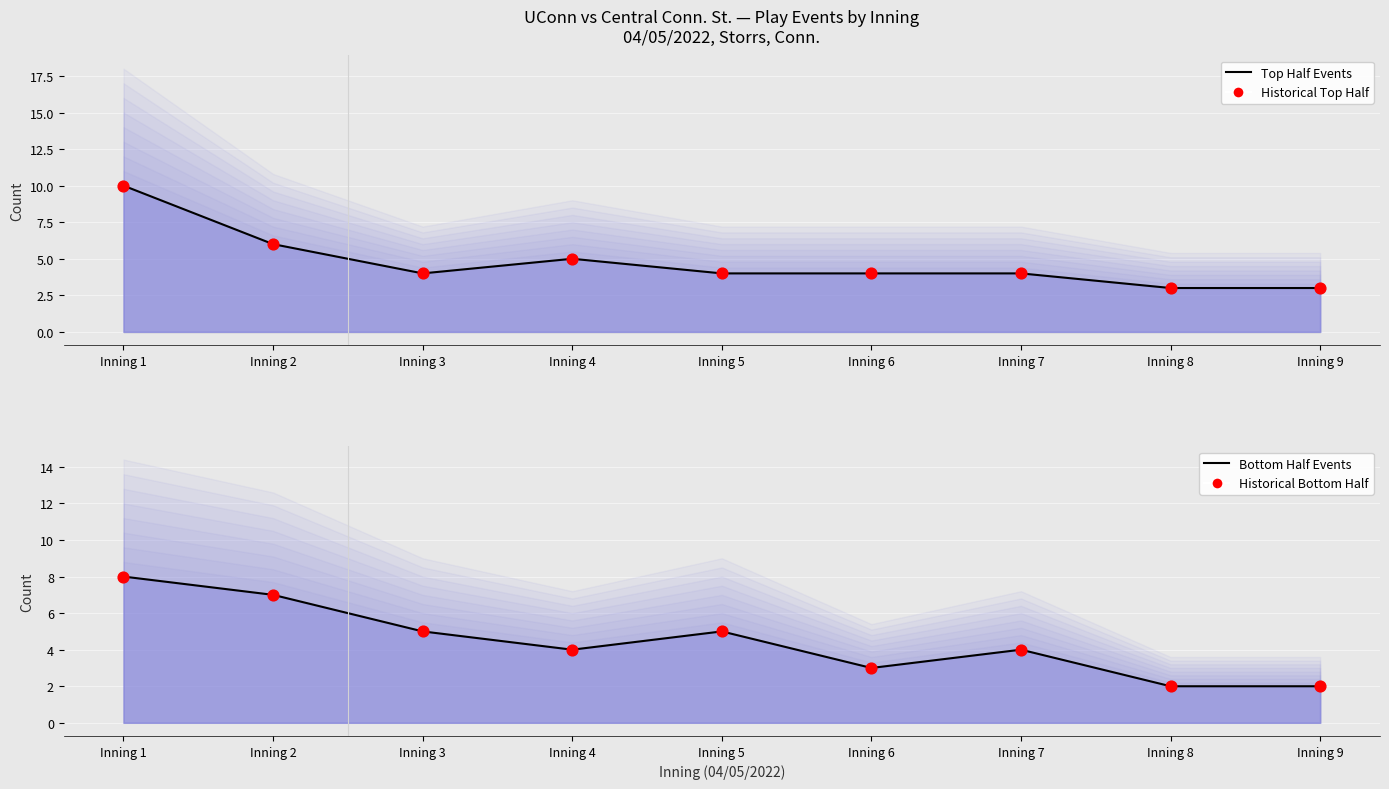

Which series reaches the minimum Y coordinate?

Bottom Half Events